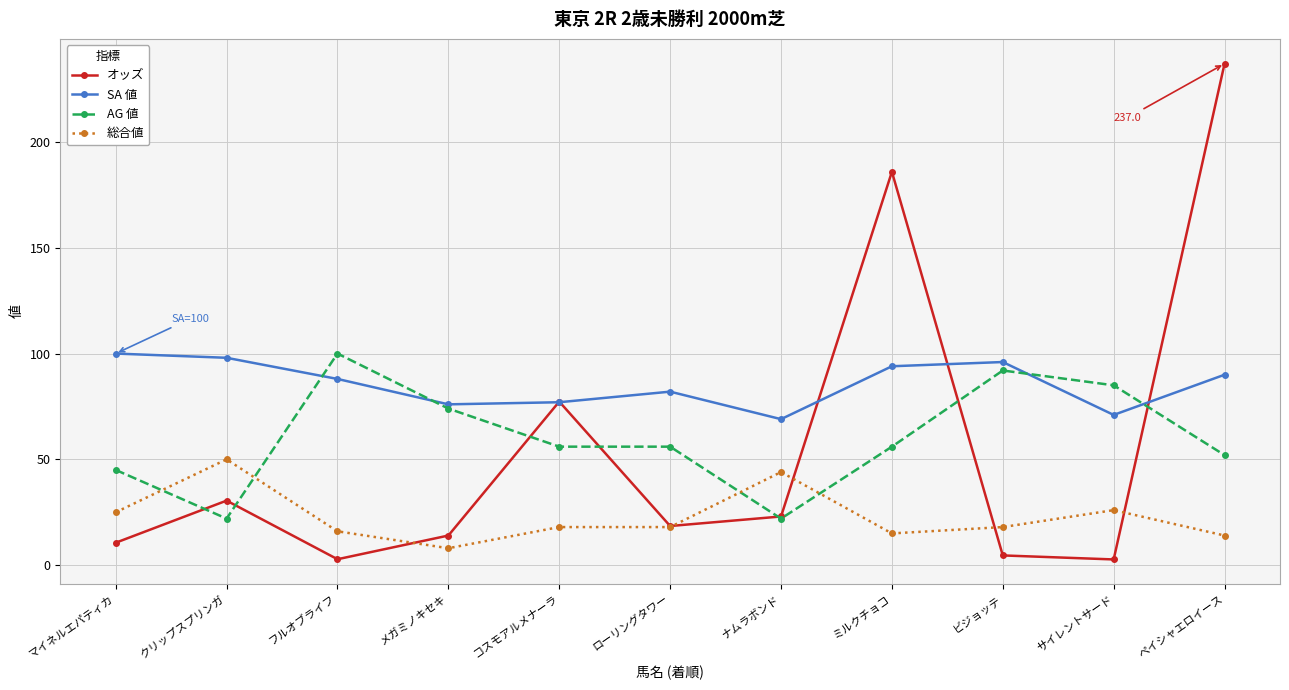

Where does the SA 値 series first go above 88?

マイネルエパティカ